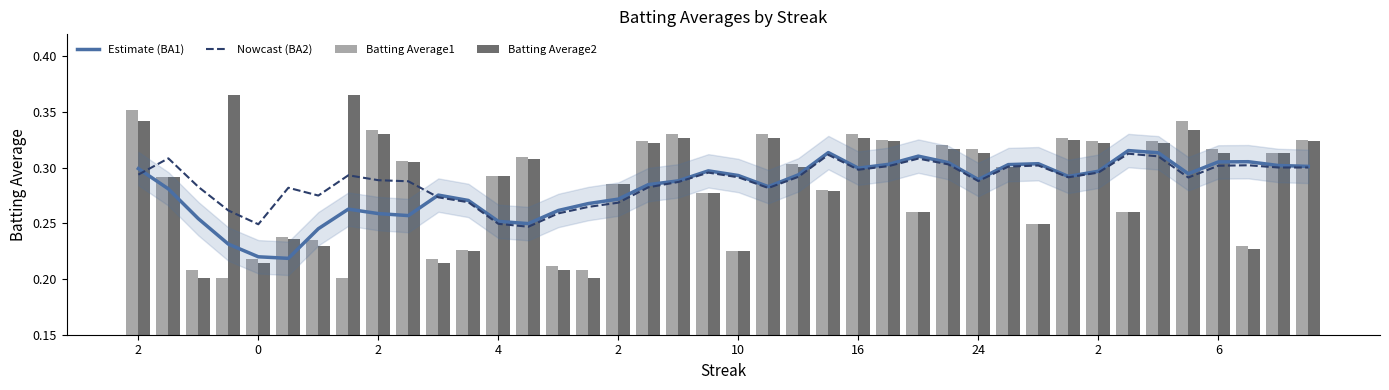

What is the average value of the Estimate (BA1) series?

0.3